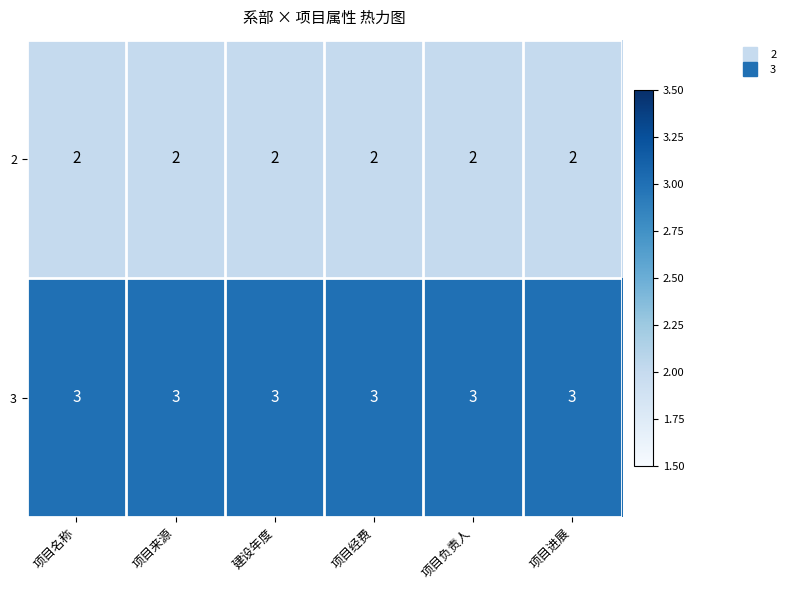

What is the spread (max minus min) of values at 项目名称?

1